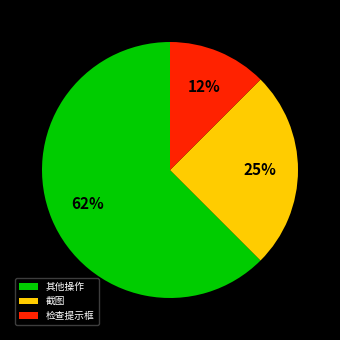

Between 截图 and 检查提示框, which is larger?

截图